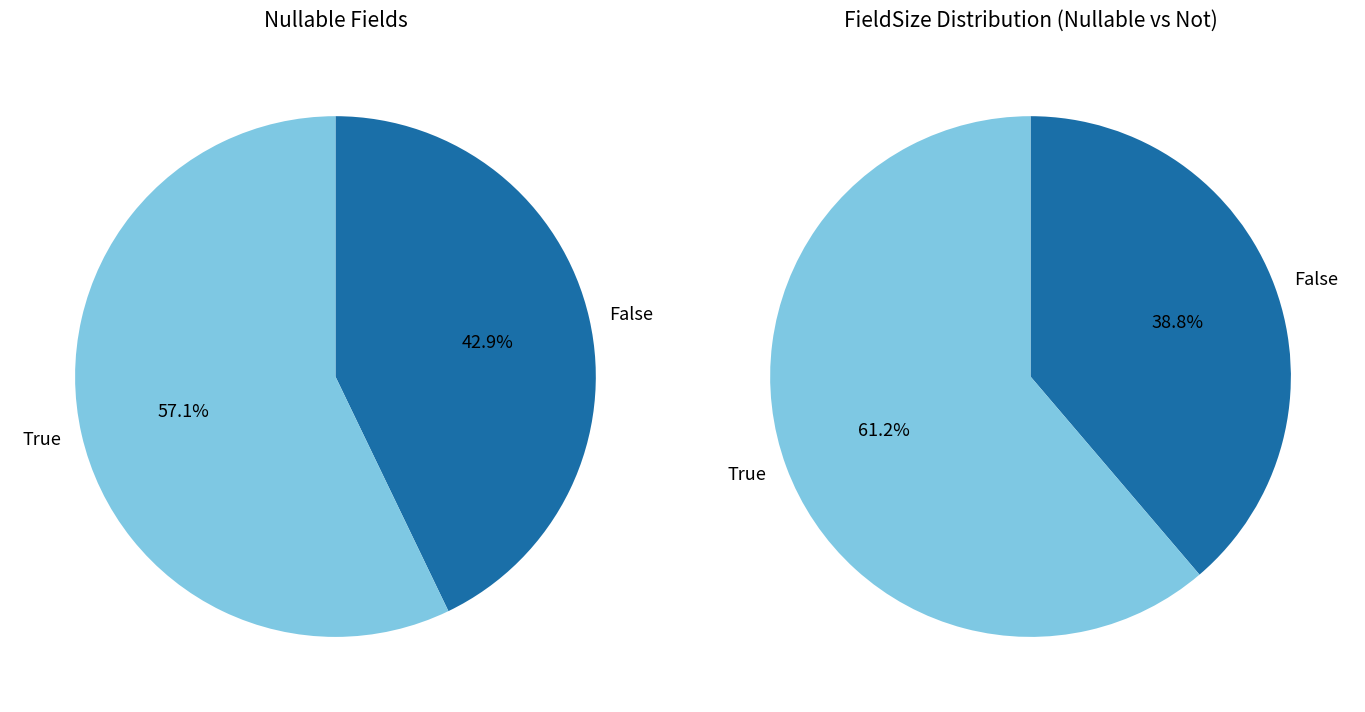

The lastUpdate slice represents 1% of the pie. True or false?

False